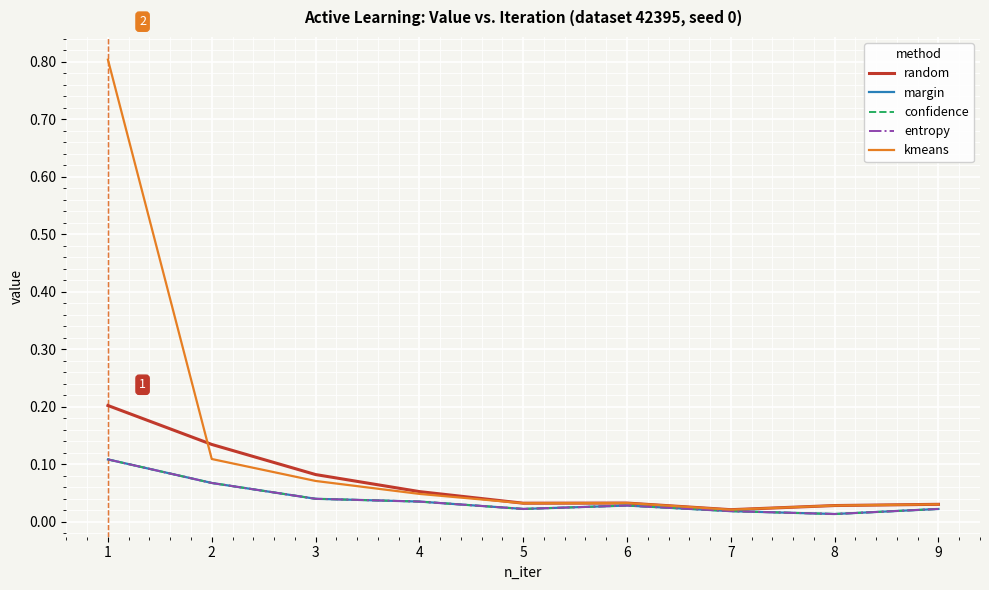

Does the chart display data point markers on the line(s)?

No